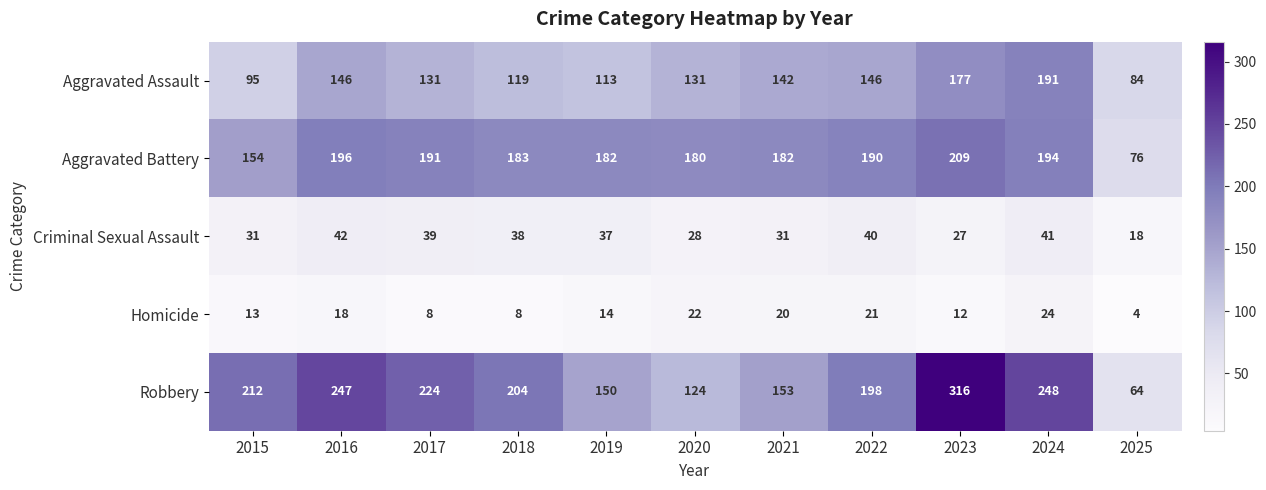

What is the average value of the Robbery series?

195